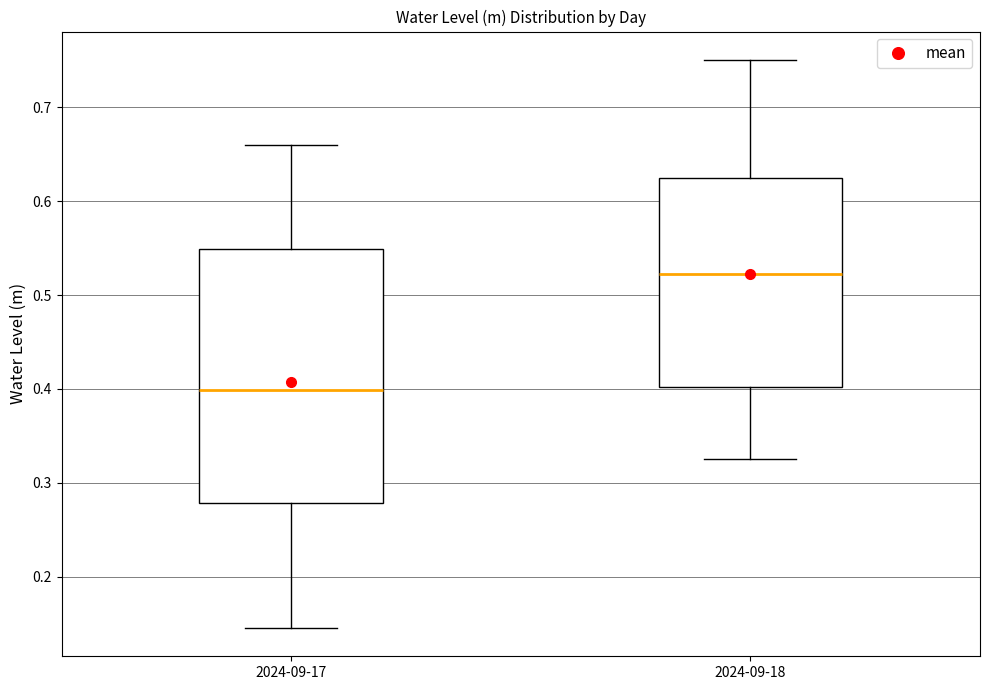

Which box's median line is the highest?

2024-09-18